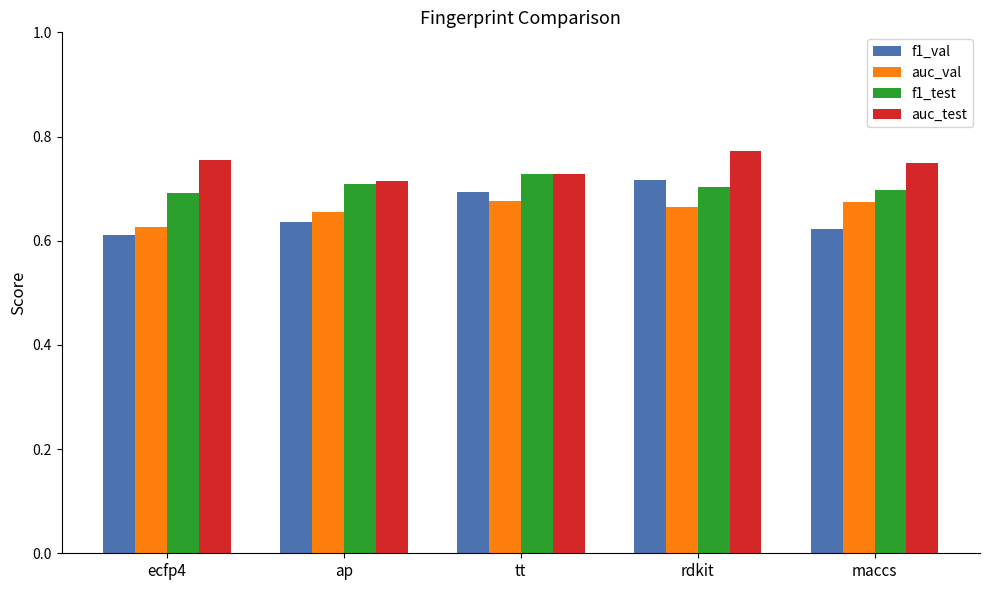

Is the value of auc_test at rdkit greater than the value of f1_test at maccs?

Yes